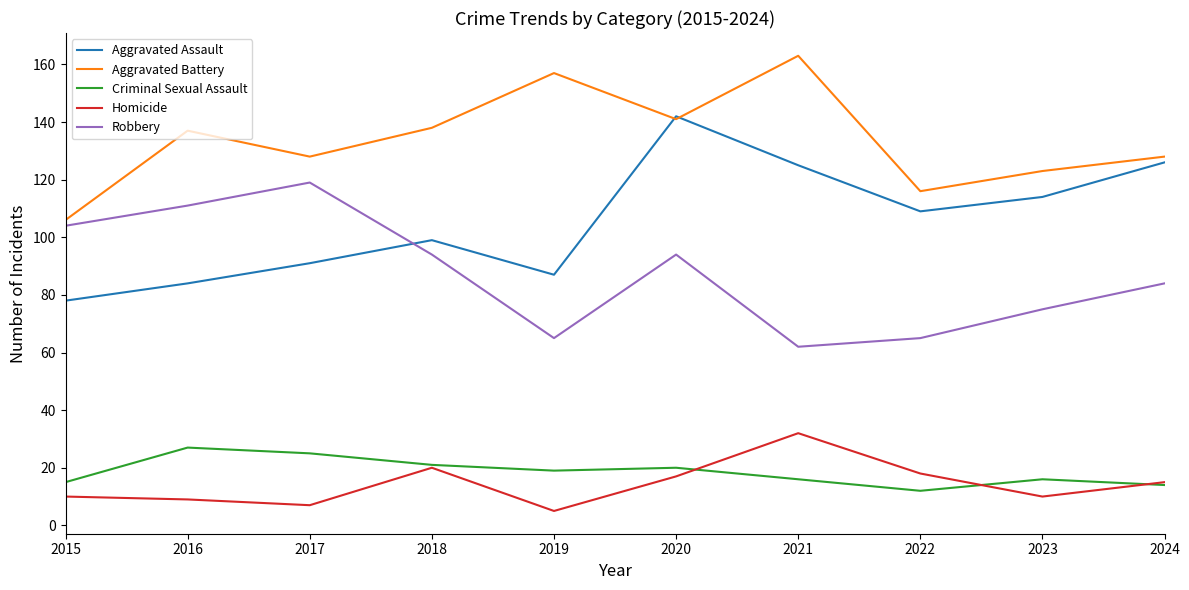

What is the difference between the maximum and minimum values in the Criminal Sexual Assault series?

15